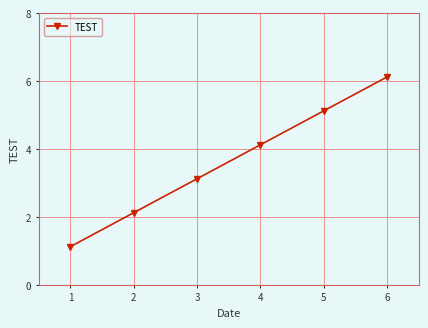

What is the change in value from 1 to 5?

+4.0